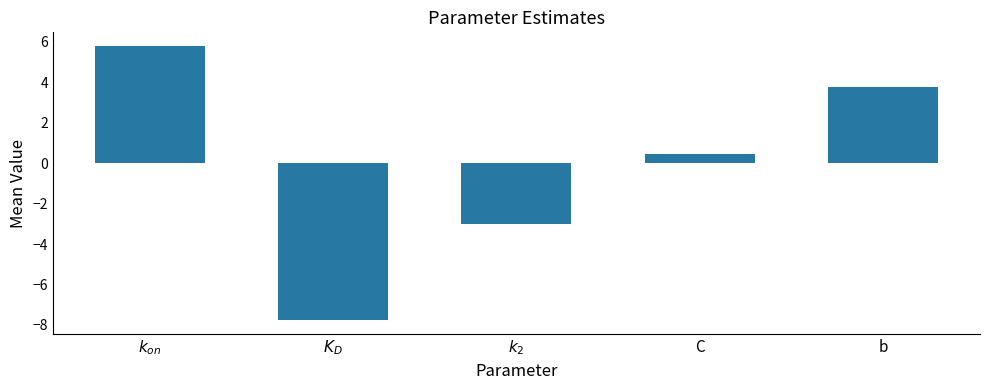

The chart shows a value of 5.8 at $k_{on}$. True or false?

True